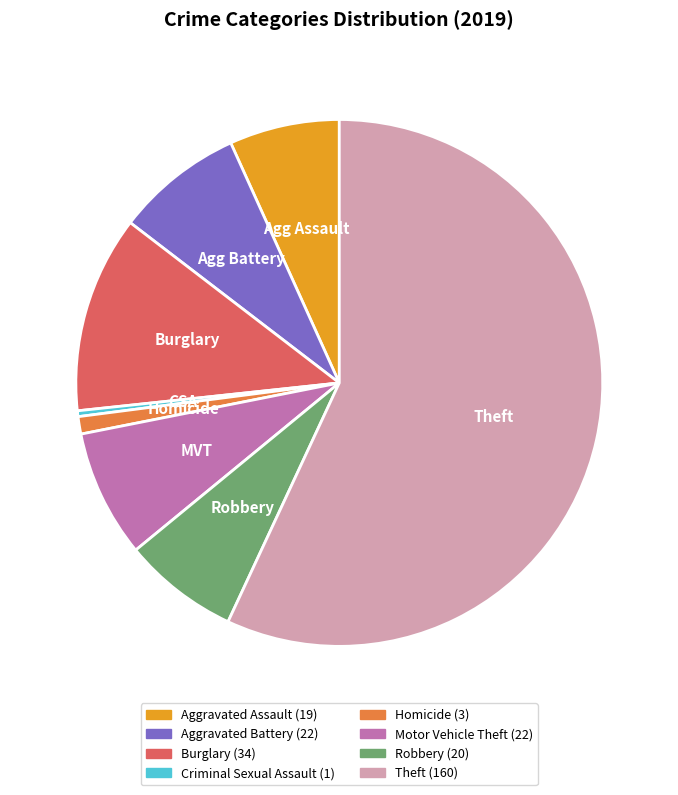

Is there any slice that represents more than half of the pie?

Yes